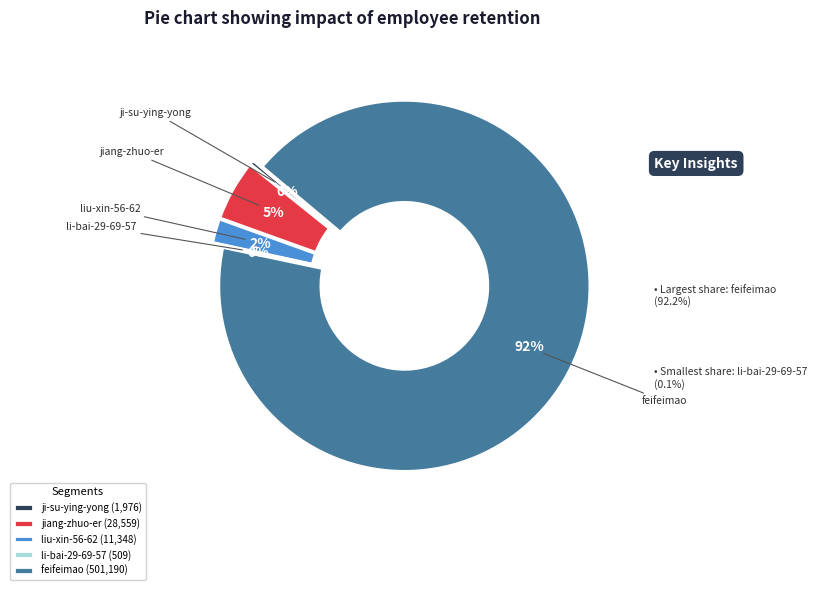

Which slice is the largest?

feifeimao